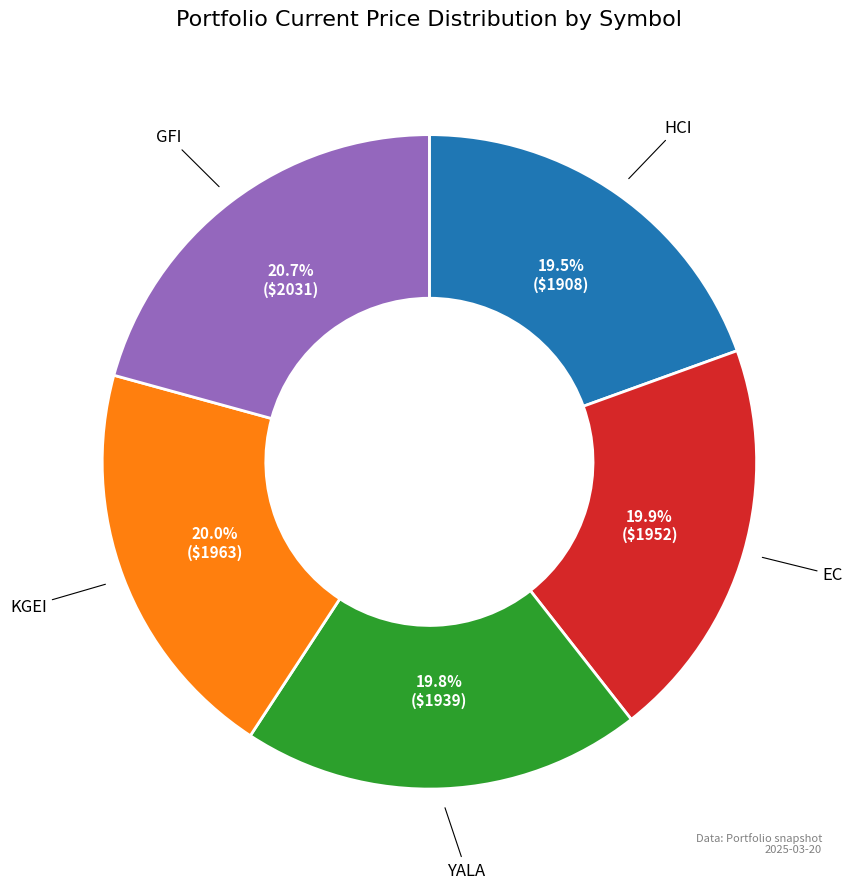

What portion of the pie excludes KGEI?

80.0%